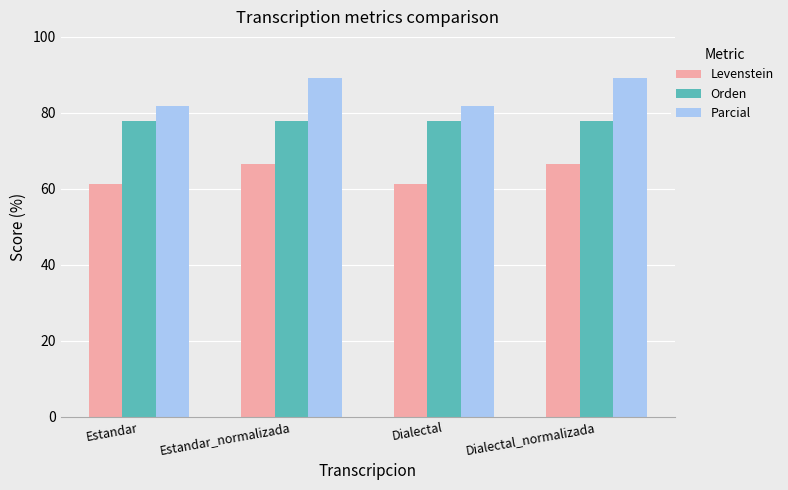

What is the average value of the Parcial series?

85.4